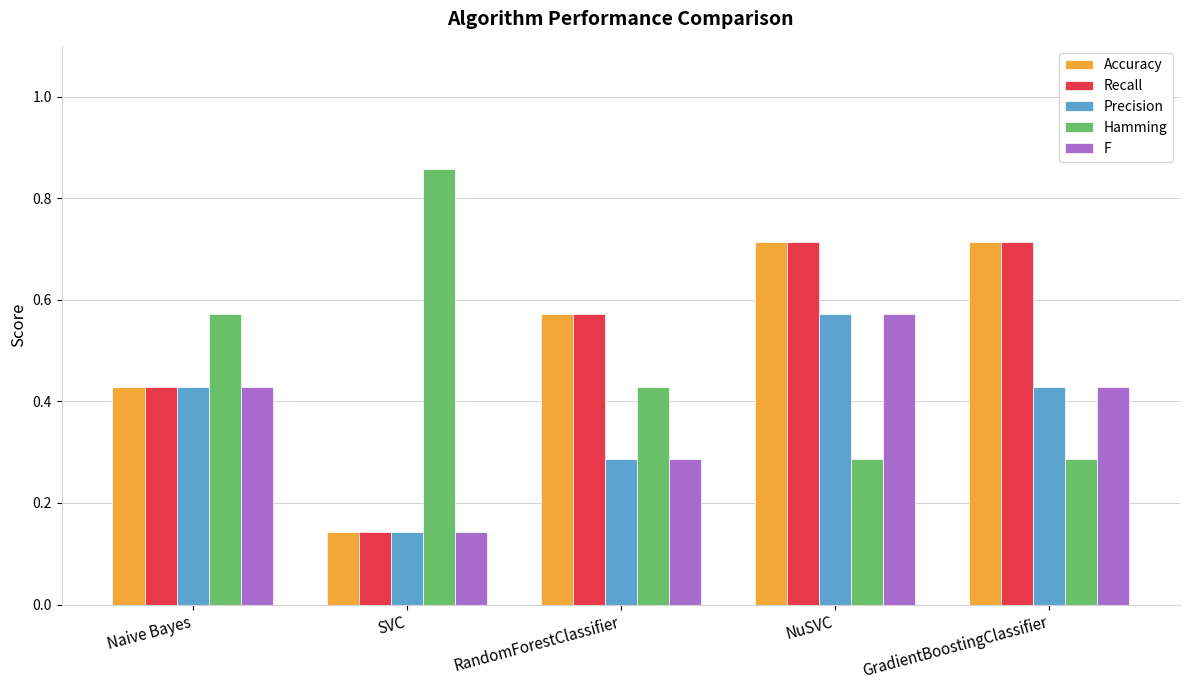

What position from the left is NuSVC?

4